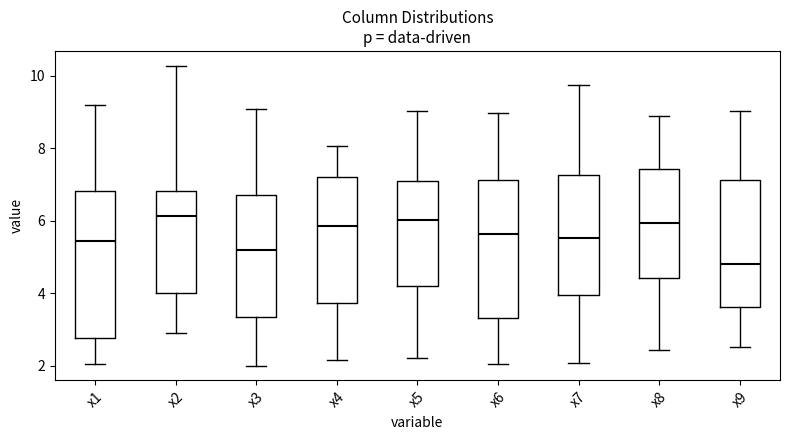

Reading left to right, read every box against the y-axis: the position of its median line, the range the box covers, and the ends of its whiskers. The values are not printed on the chart, so give them approximately, as read against the axis.

x1: median 5.4, box 2.8 to 6.8, whiskers 2.0 to 9.2
x2: median 6.2, box 4.0 to 6.8, whiskers 2.8 to 10.2
x3: median 5.2, box 3.4 to 6.8, whiskers 2.0 to 9.0
x4: median 5.8, box 3.8 to 7.2, whiskers 2.2 to 8.0
x5: median 6.0, box 4.2 to 7.0, whiskers 2.2 to 9.0
x6: median 5.6, box 3.4 to 7.2, whiskers 2.0 to 9.0
x7: median 5.6, box 4.0 to 7.2, whiskers 2.0 to 9.8
x8: median 6.0, box 4.4 to 7.4, whiskers 2.4 to 8.8
x9: median 4.8, box 3.6 to 7.2, whiskers 2.6 to 9.0